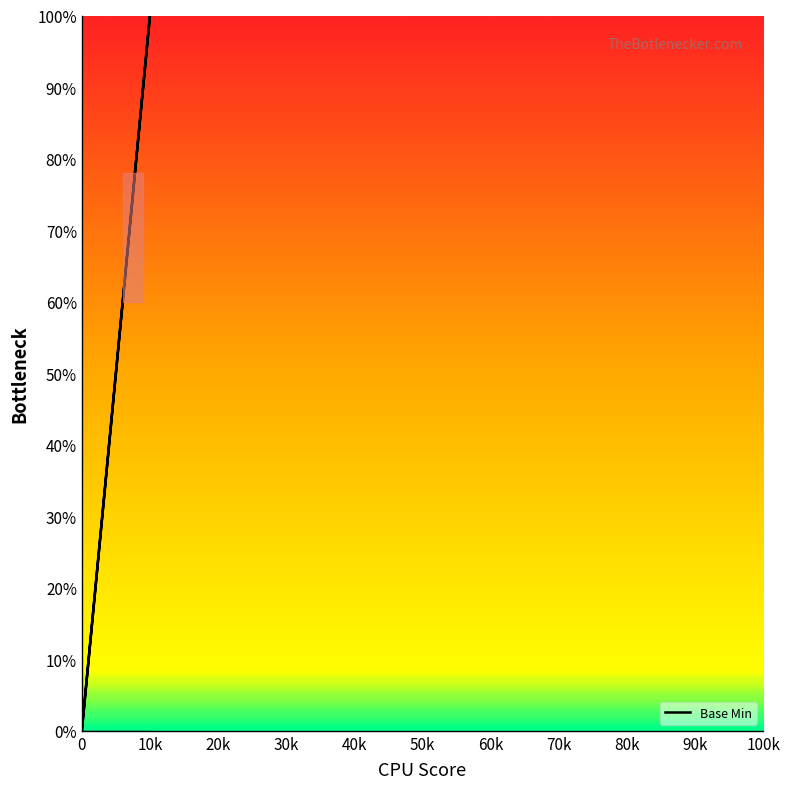

How many lines are shown in the chart?

1